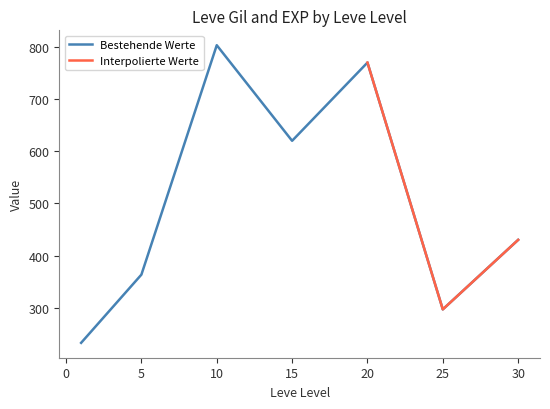

What is the highest value of the Bestehende Werte series?

803.3